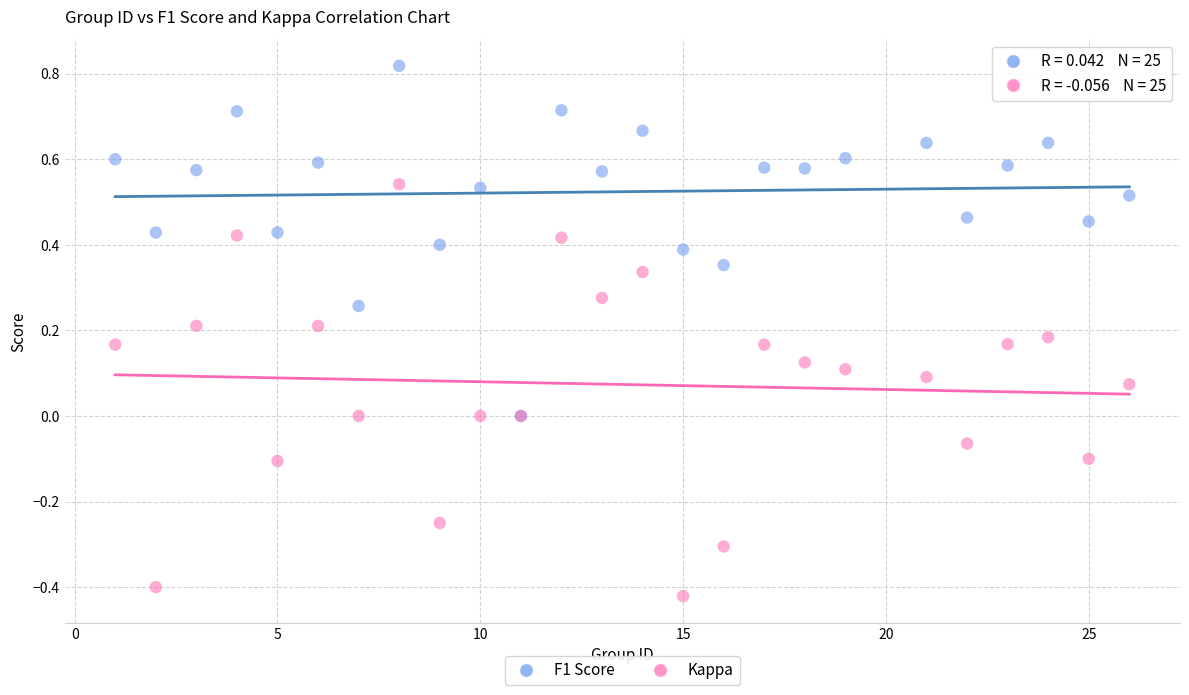

What are all the series names shown in the legend?

F1 Score, Kappa